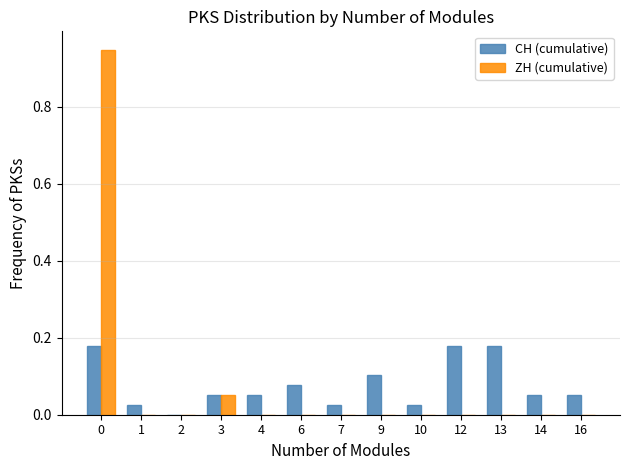

Is the value of ZH (cumulative) at 6 greater than the value of CH (cumulative) at 9?

No